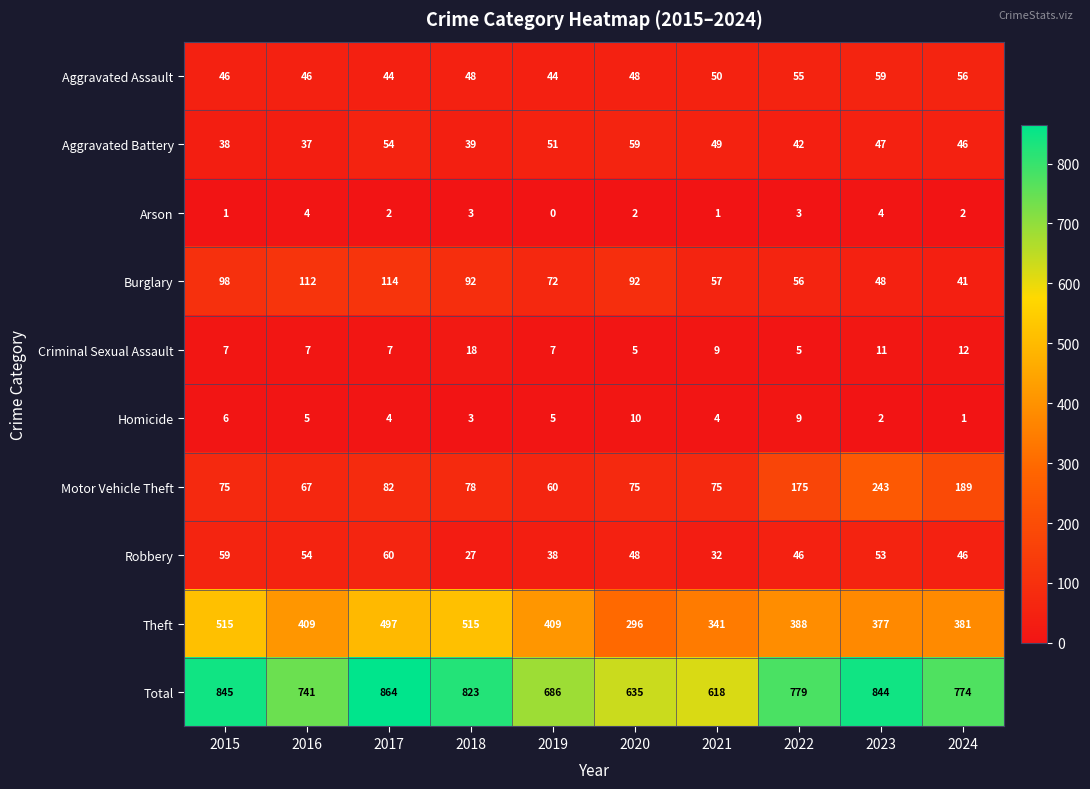

At which category is the sum across all series the highest?

2017